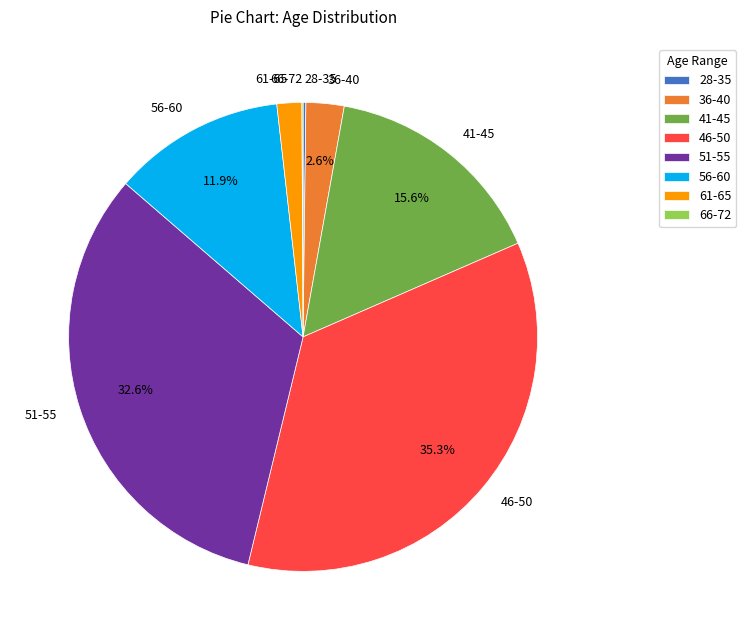

Which category has the biggest portion of the pie?

46-50